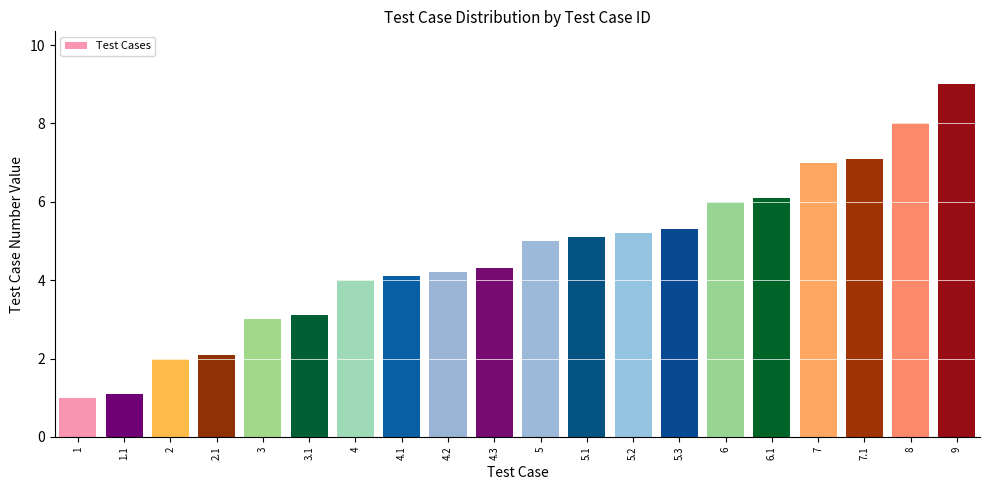

List the labels in order of value, smallest first.

1, 1.1, 2, 2.1, 3, 3.1, 4, 4.1, 4.2, 4.3, 5, 5.1, 5.2, 5.3, 6, 6.1, 7, 7.1, 8, 9